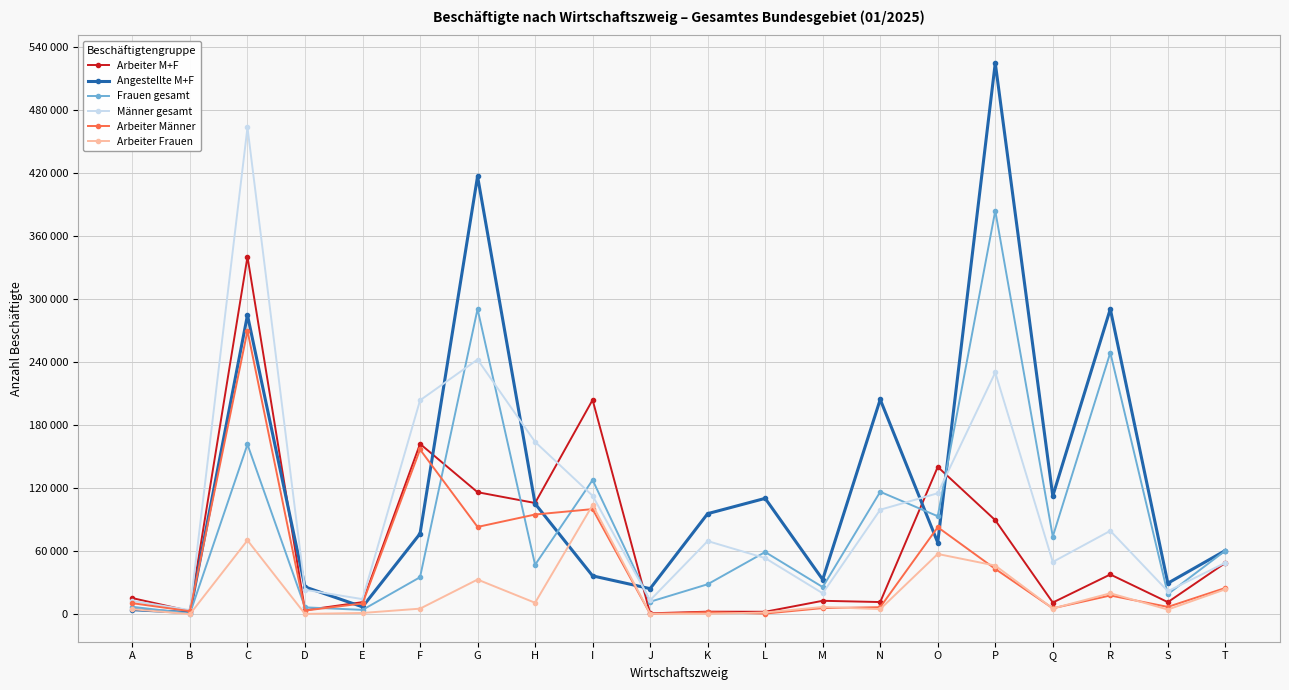

Which series has the largest total across all categories?

Angestellte M+F